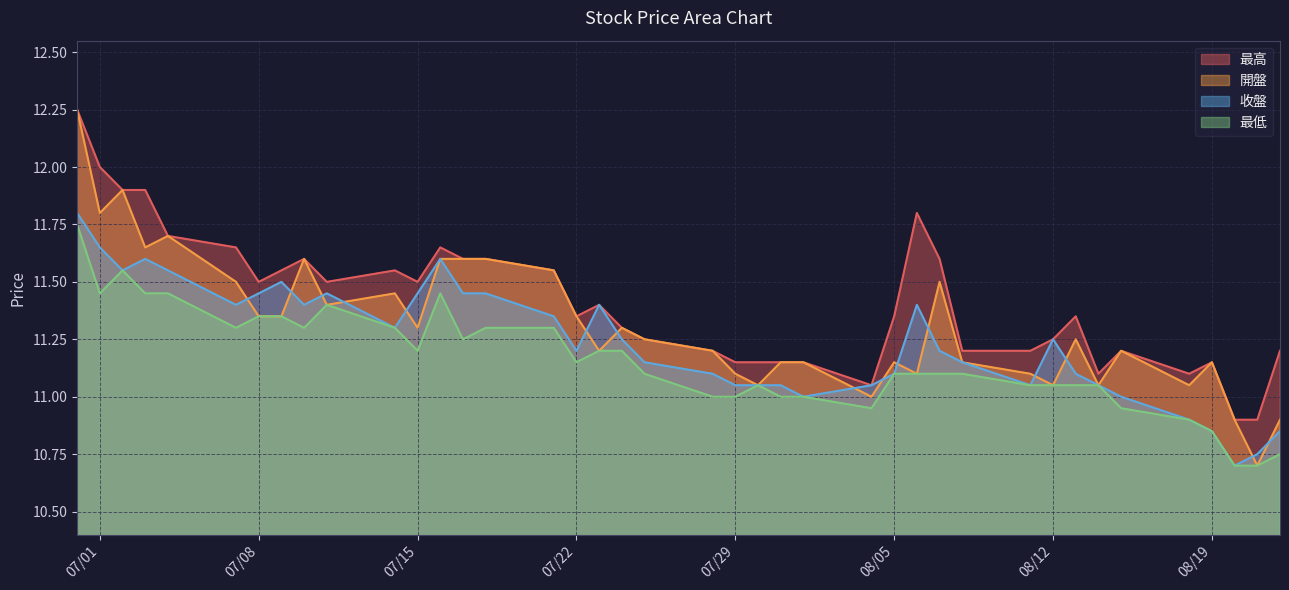

Rank the series by their average value, from lowest to highest.

最低, 收盤, 開盤, 最高